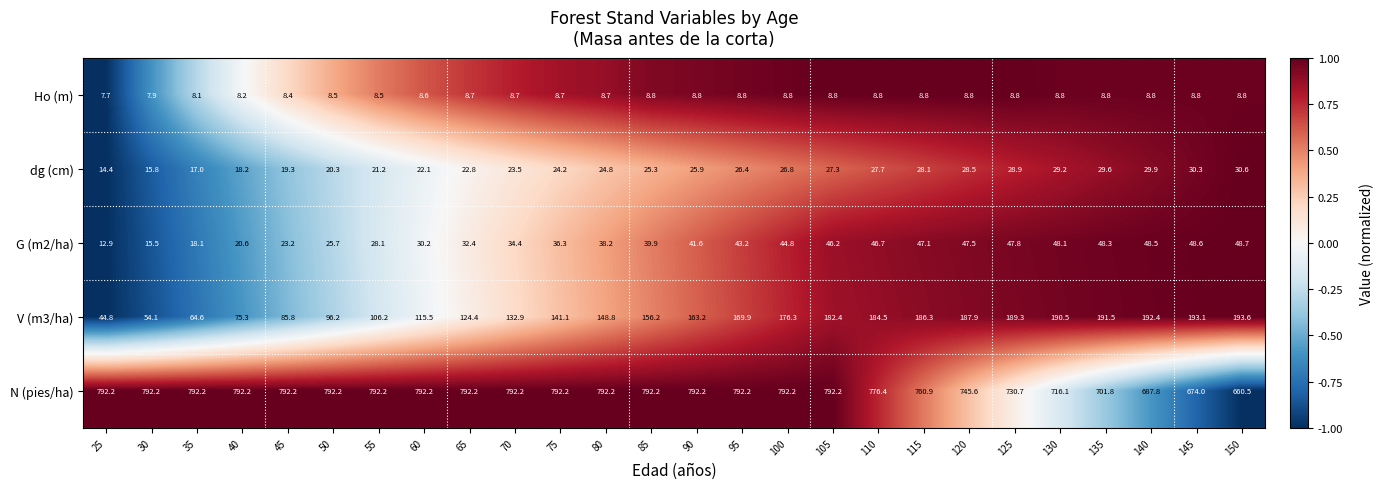

The G (m2/ha) series shows 21.6 at 30. True or false?

False